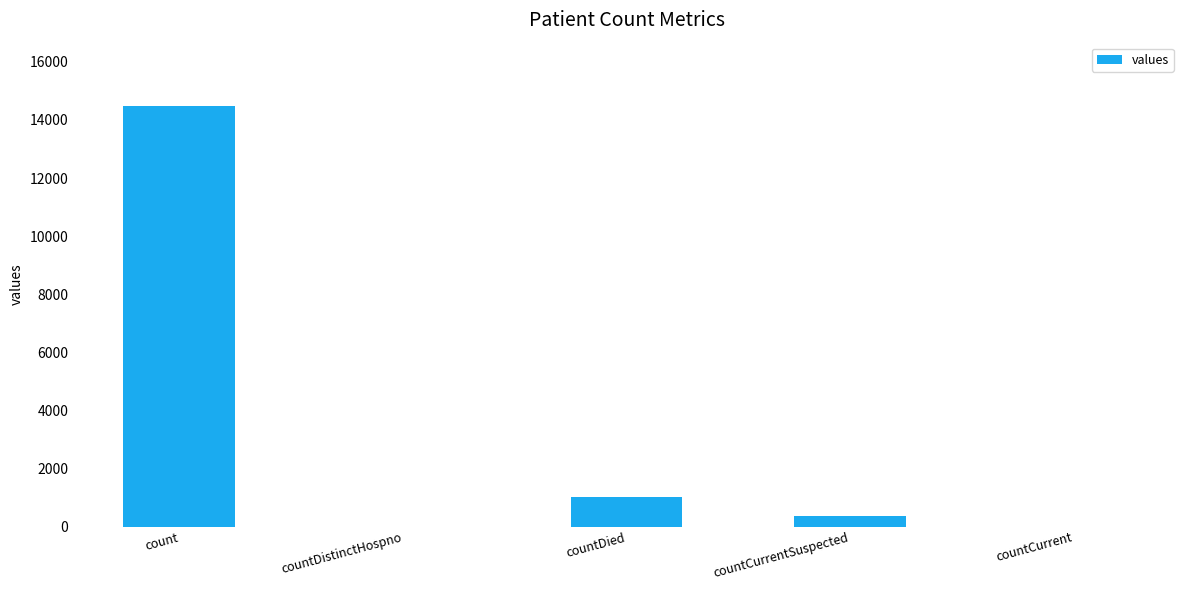

Where is the data nearest to the value 7244?

countDied